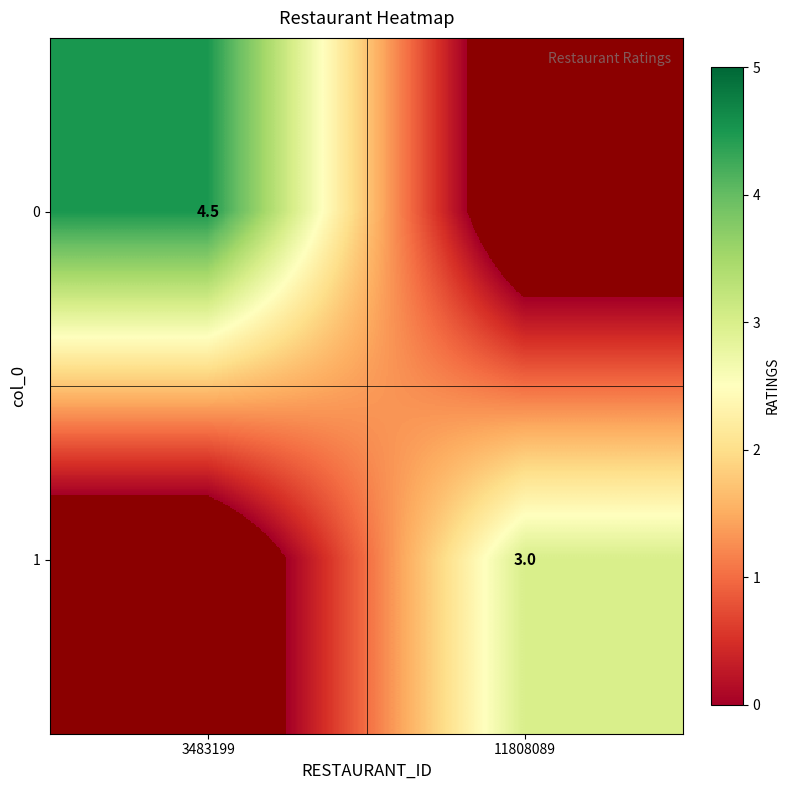

The value of 0 at 3483199 is 7.1. True or false?

False